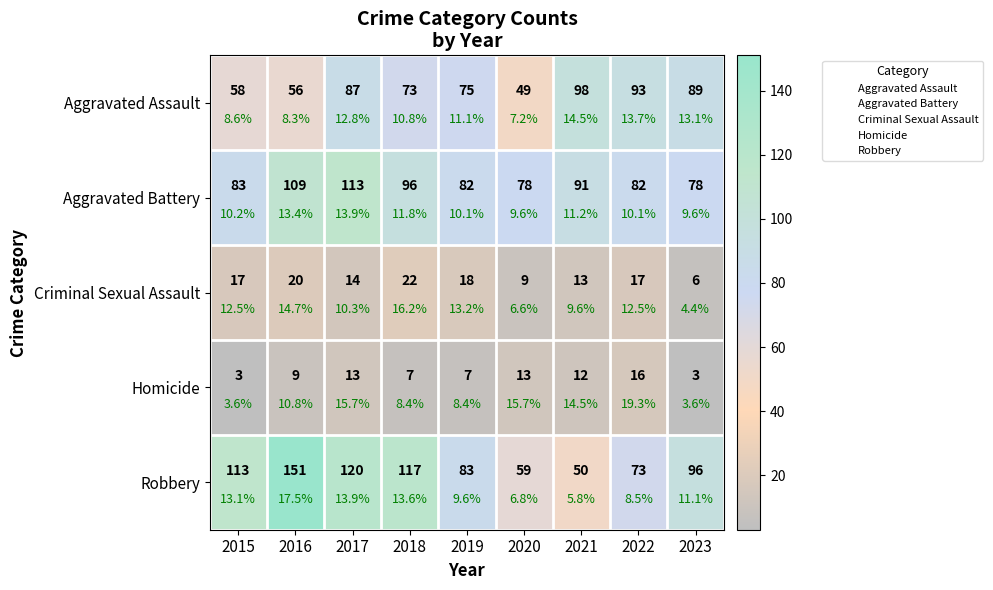

What is the sum of all Robbery values?

862